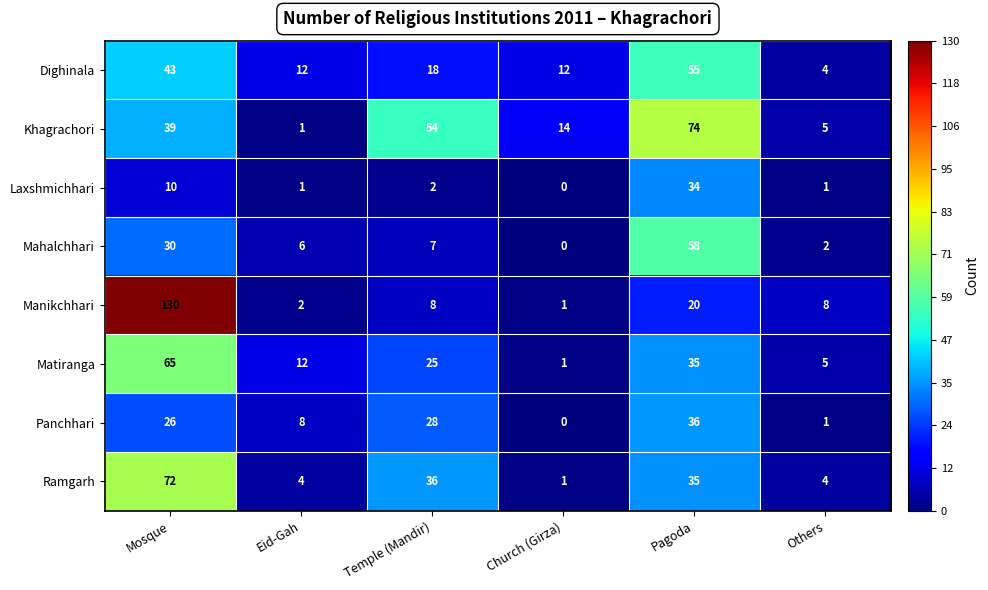

Is it true that Ramgarh equals 47 at Pagoda?

False